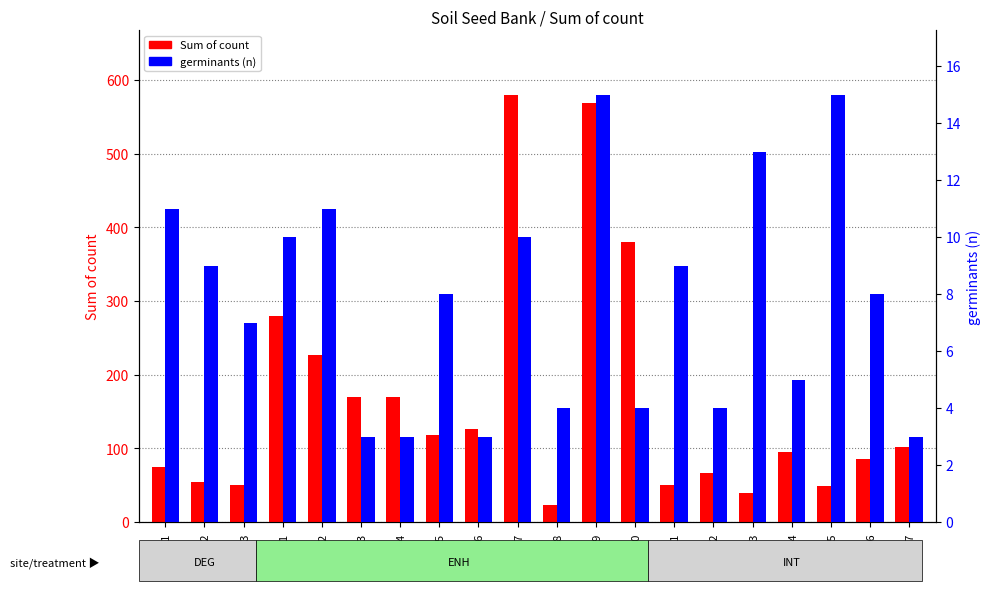

The value of germinants (n) at ENH1_5 is 8. True or false?

True